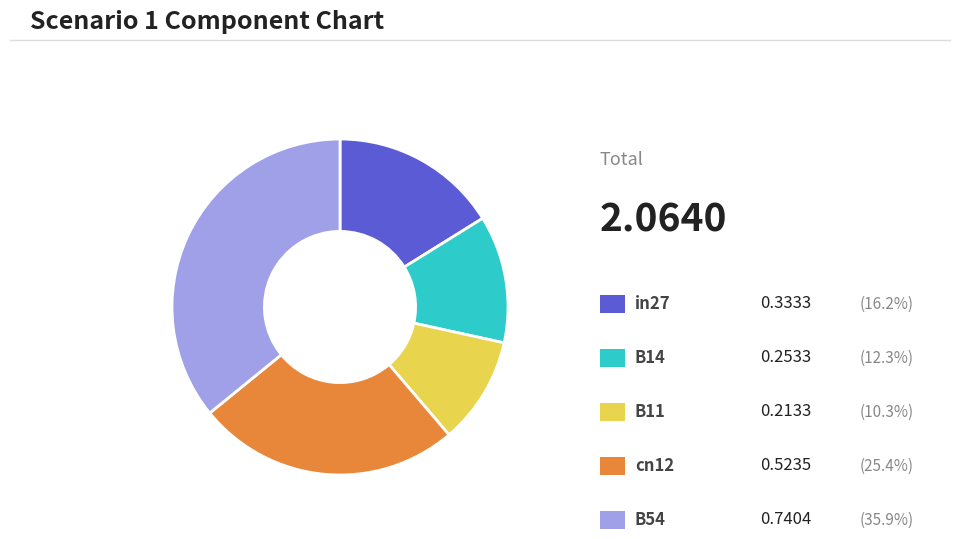

Is there any slice that represents more than half of the pie?

No